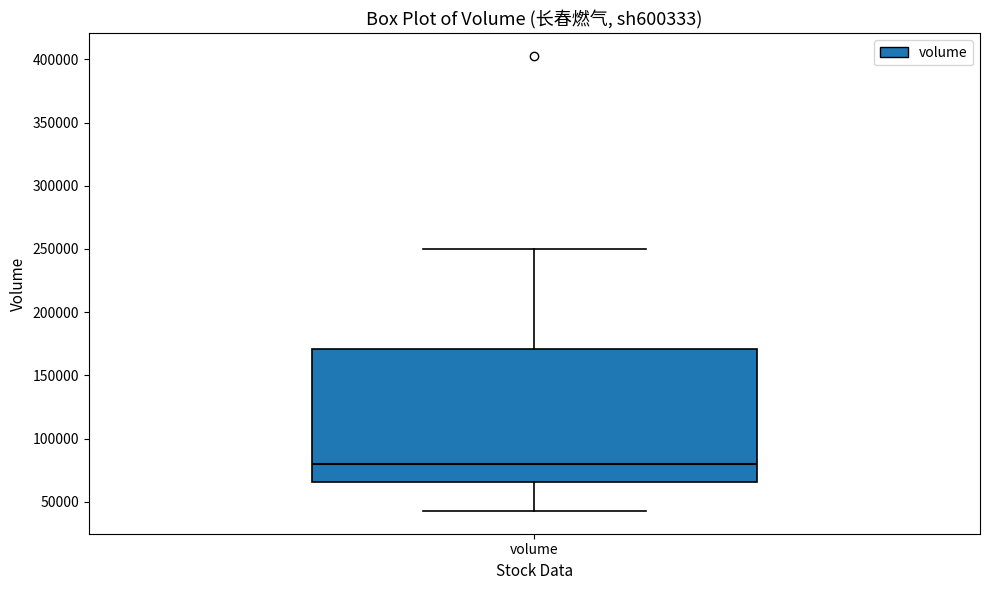

Read this box plot against the y-axis: the position of the median line, the range covered by the box, and the ends of both whiskers. The values are not printed on the chart, so give them approximately, as read against the axis.

median 80000, box 65000 to 170000, whiskers 45000 to 250000